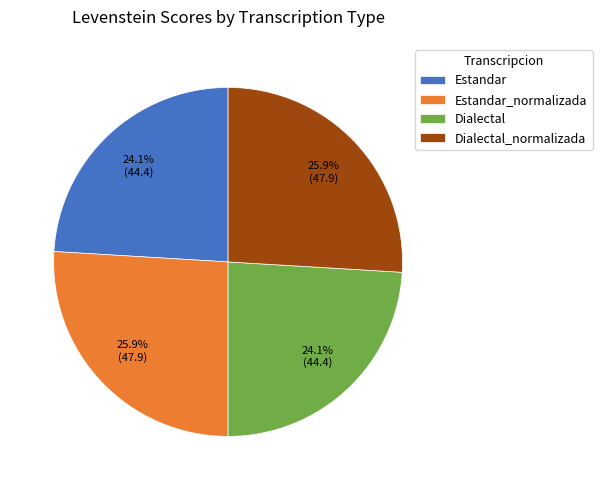

True or false: Estandar accounts for 24% of the total.

True